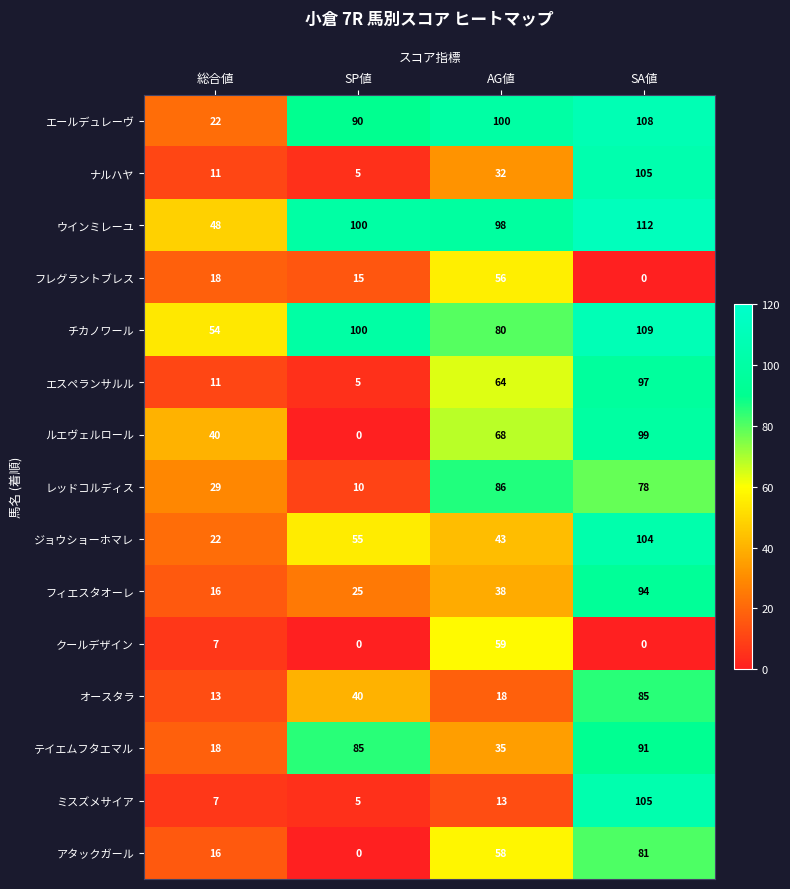

What is the spread (max minus min) of values at AG値?

87